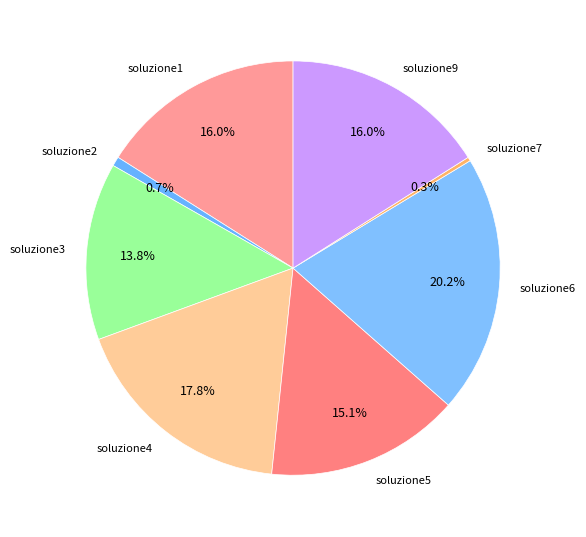

Does soluzione3 account for over 50% of the chart?

No